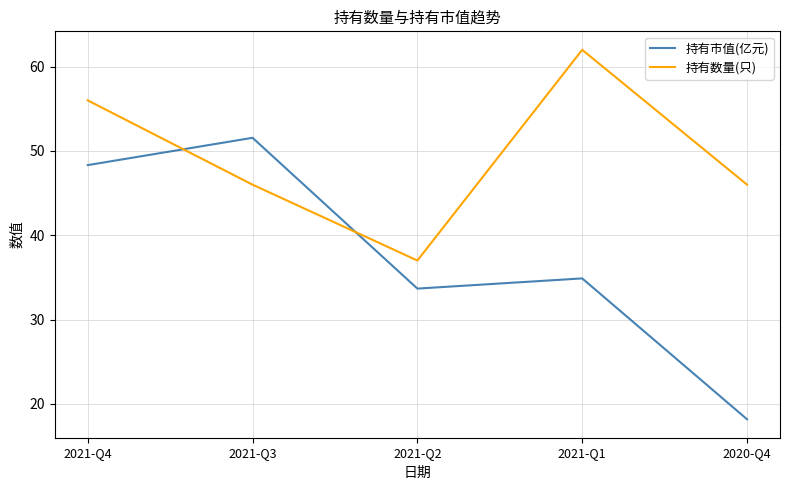

At which category does 持有市值(亿元) reach its first local valley?

2021-Q2